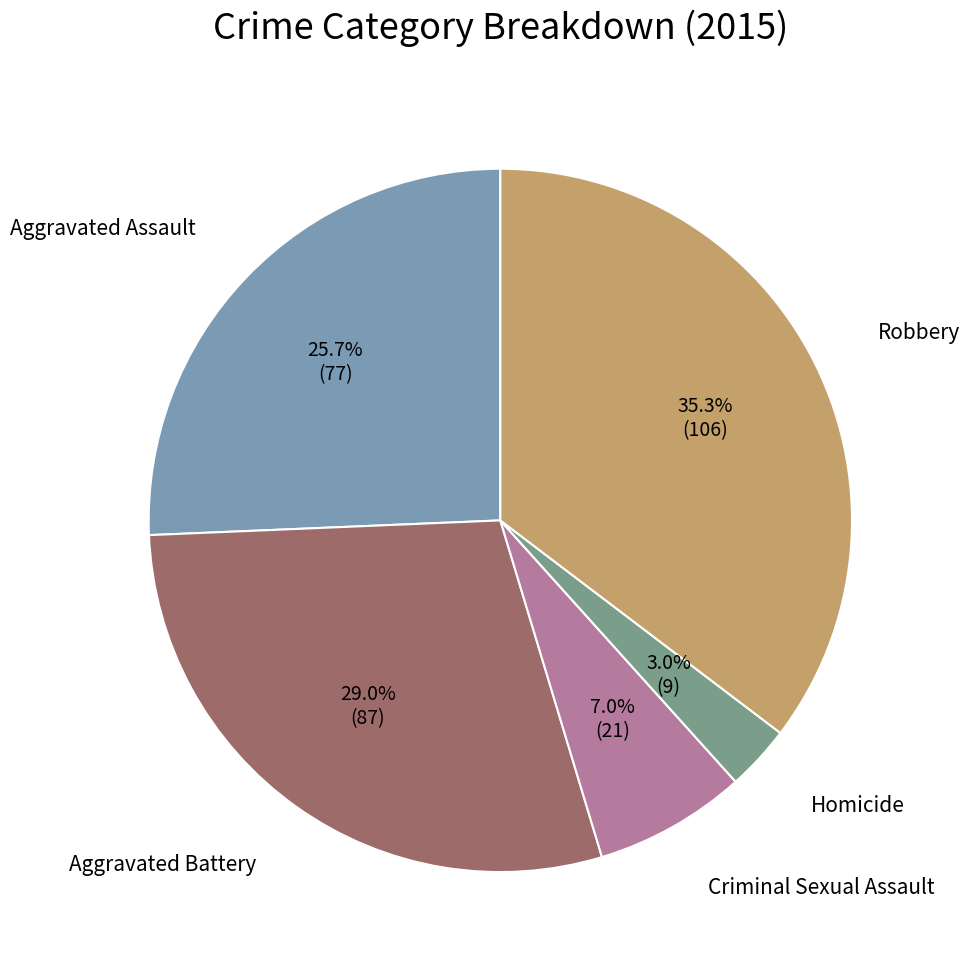

The Aggravated Battery slice represents 29% of the pie. True or false?

True